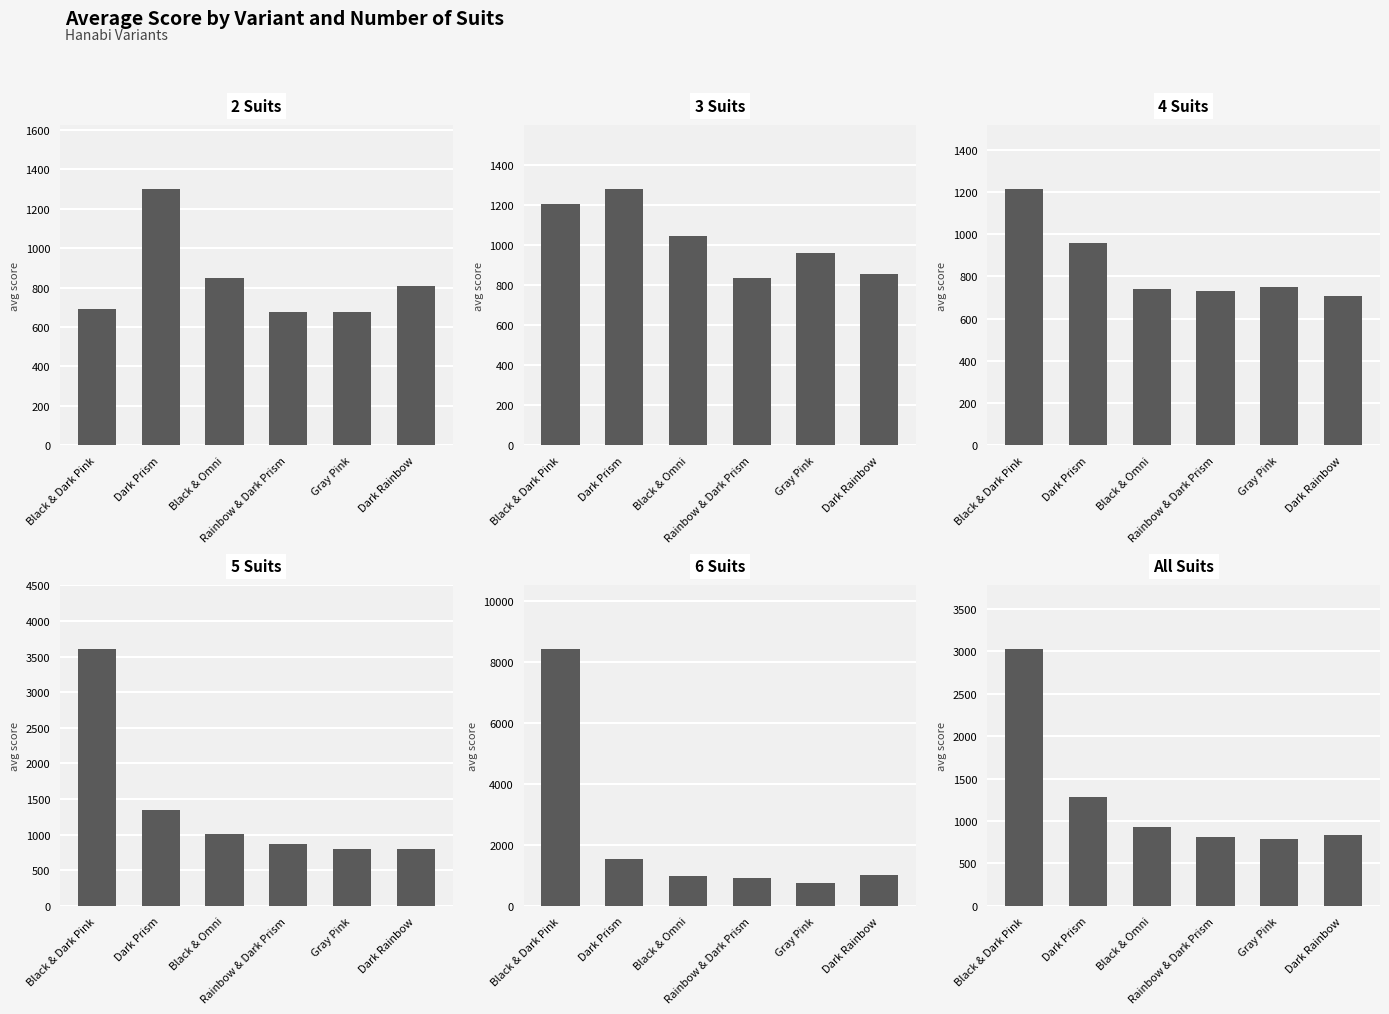

Which series has the largest range (max minus min)?

6 Suits